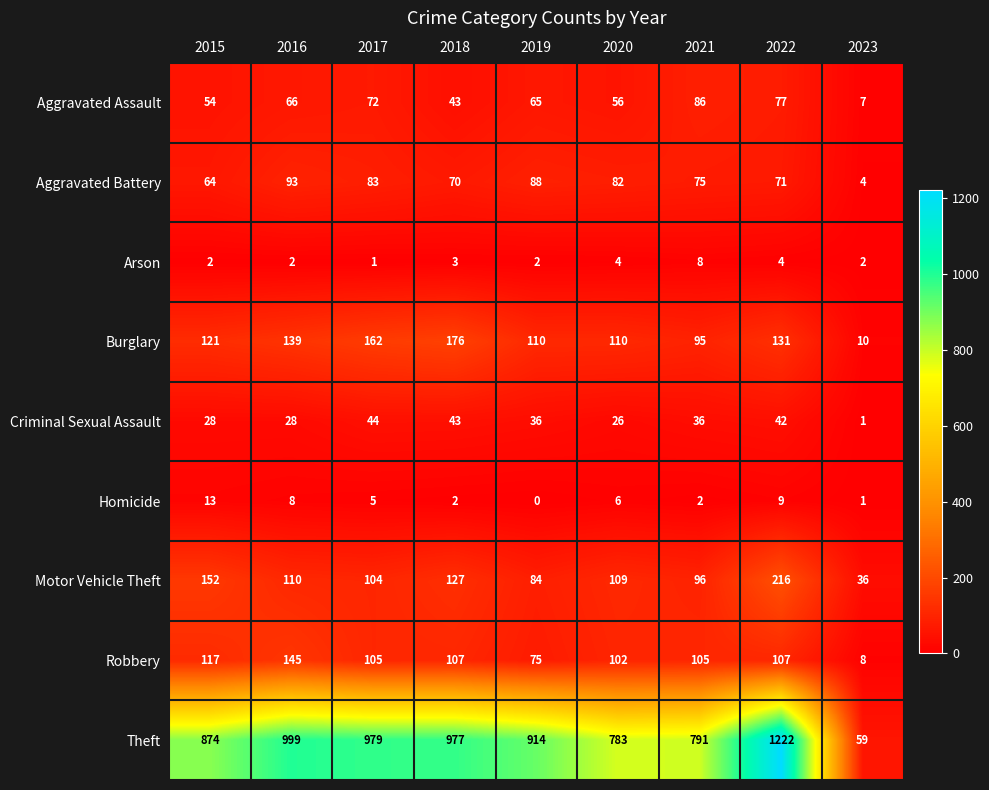

At 2022, list the series in order from smallest to largest.

Arson, Homicide, Criminal Sexual Assault, Aggravated Battery, Aggravated Assault, Robbery, Burglary, Motor Vehicle Theft, Theft